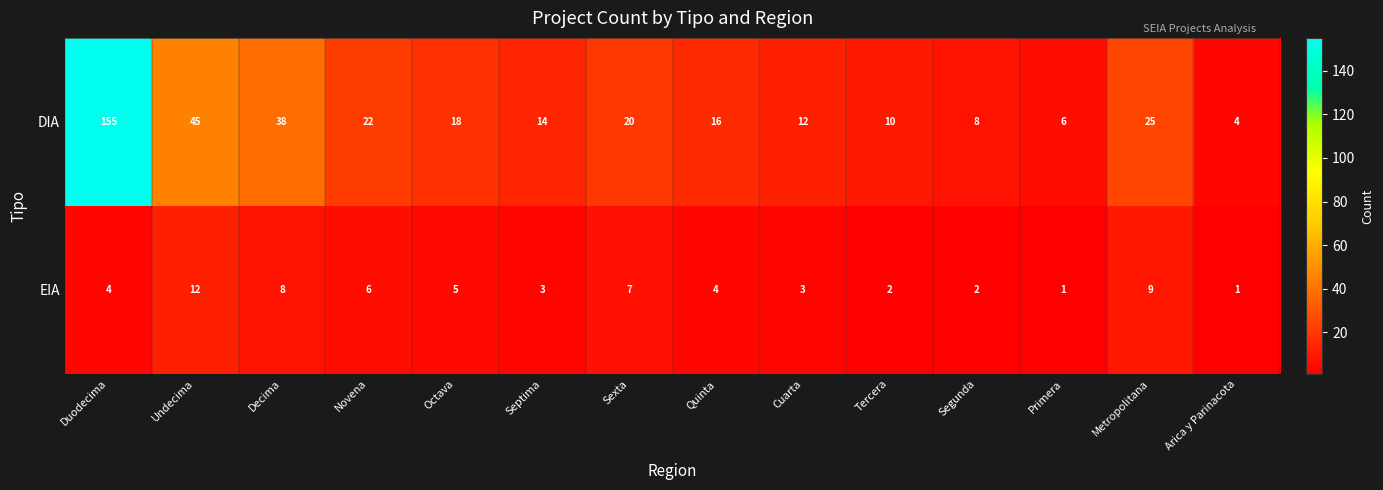

Reading left to right, transcribe all the data shown in this chart.

DIA: Duodecima=155	Undecima=45	Decima=38	Novena=22	Octava=18	Septima=14	Sexta=20	Quinta=16	Cuarta=12	Tercera=10	Segunda=8	Primera=6	Metropolitana=25	Arica y Parinacota=4
EIA: Duodecima=4	Undecima=12	Decima=8	Novena=6	Octava=5	Septima=3	Sexta=7	Quinta=4	Cuarta=3	Tercera=2	Segunda=2	Primera=1	Metropolitana=9	Arica y Parinacota=1